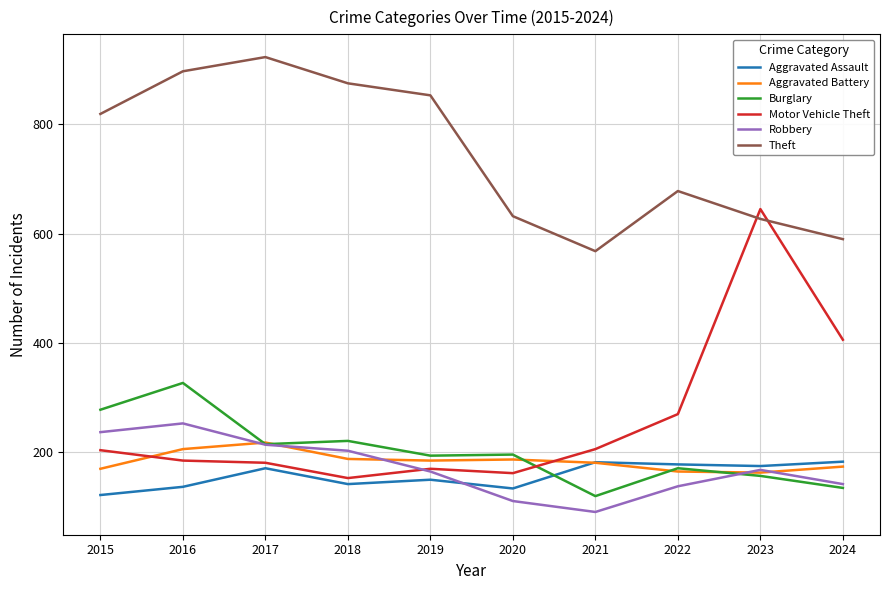

Count the number of data series in this chart.

6